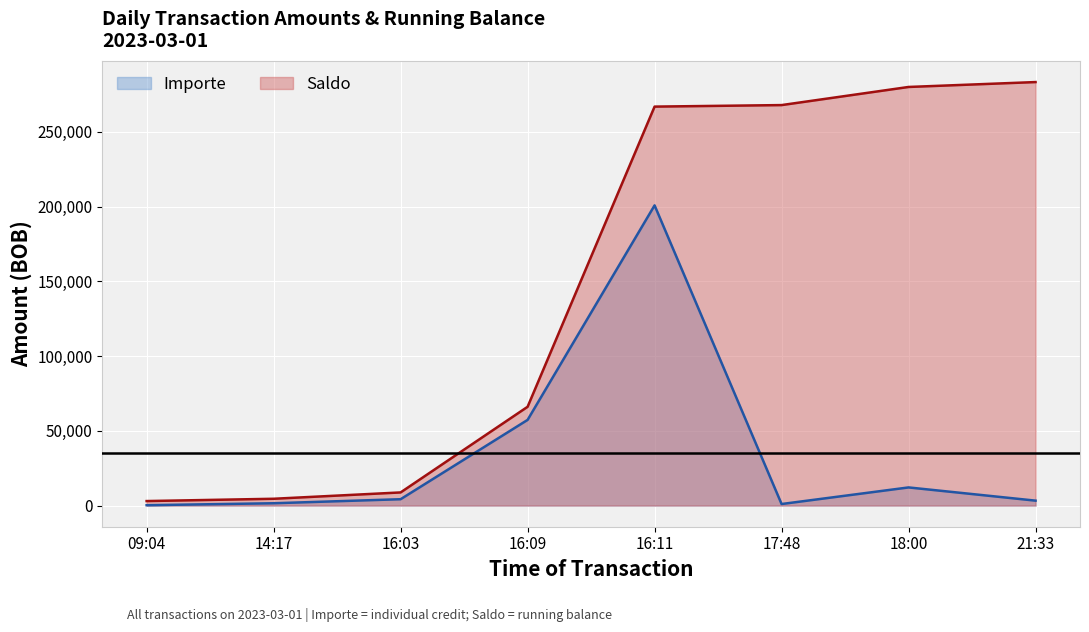

What is the label of the 5th point from the left?

16:11